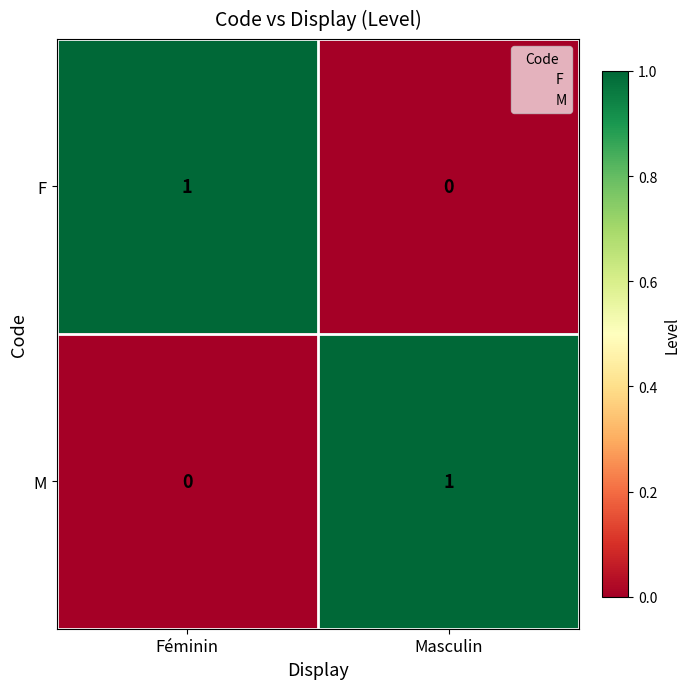

What is the difference between the highest and lowest values at Féminin?

1